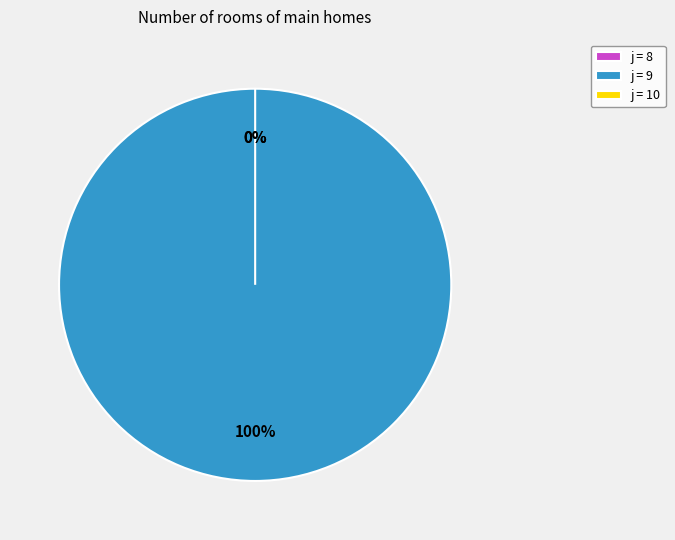

What is the change in value from 8 to 9?

+5.6